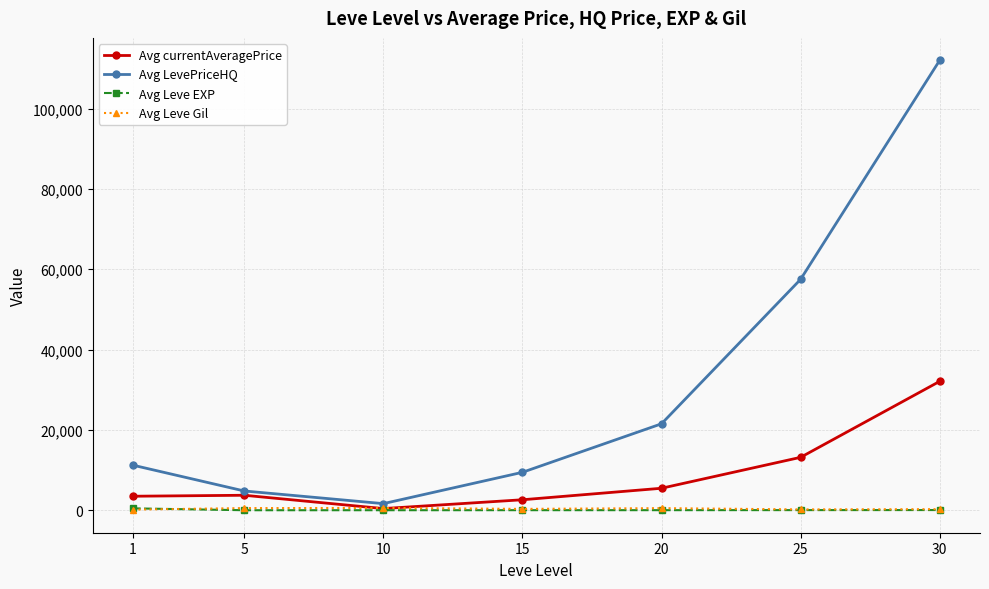

At how many categories does at least one series exceed 96285?

1